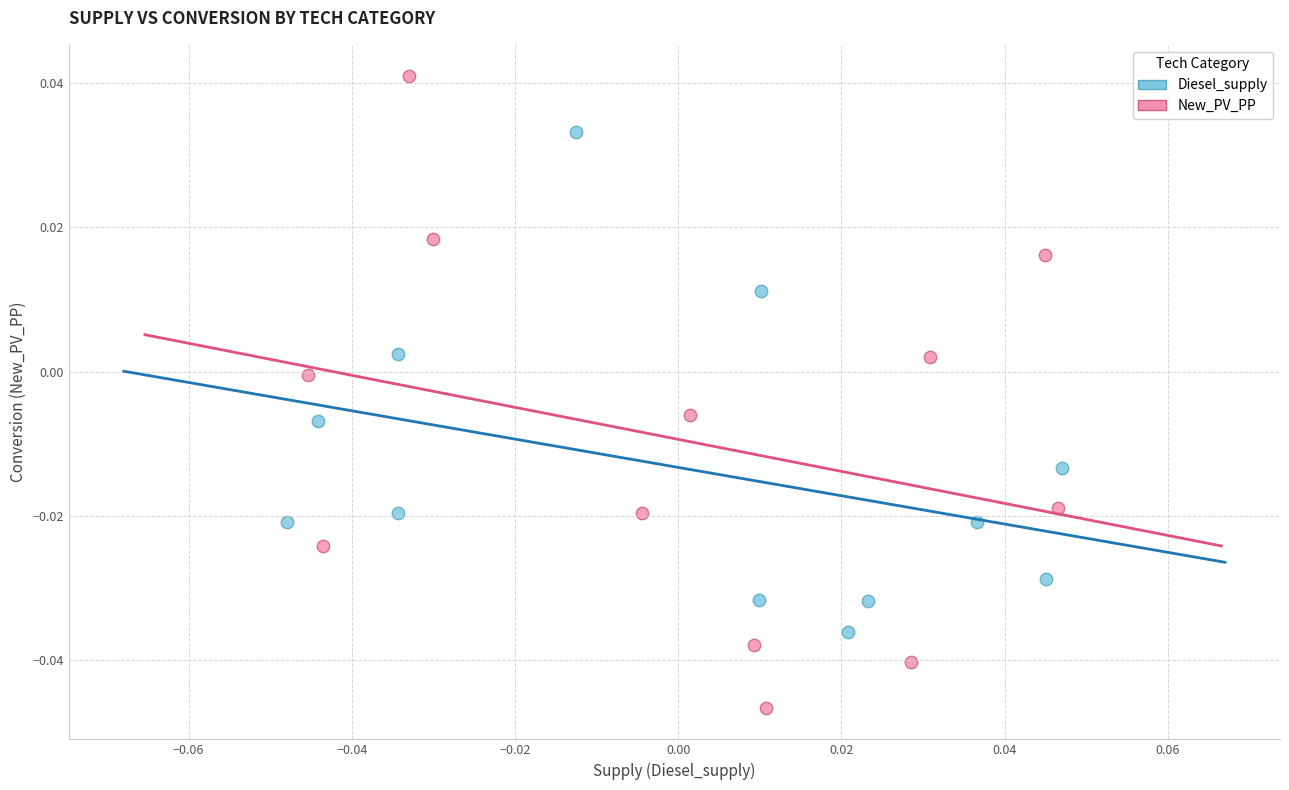

Which series has the widest spread of Y values?

New_PV_PP